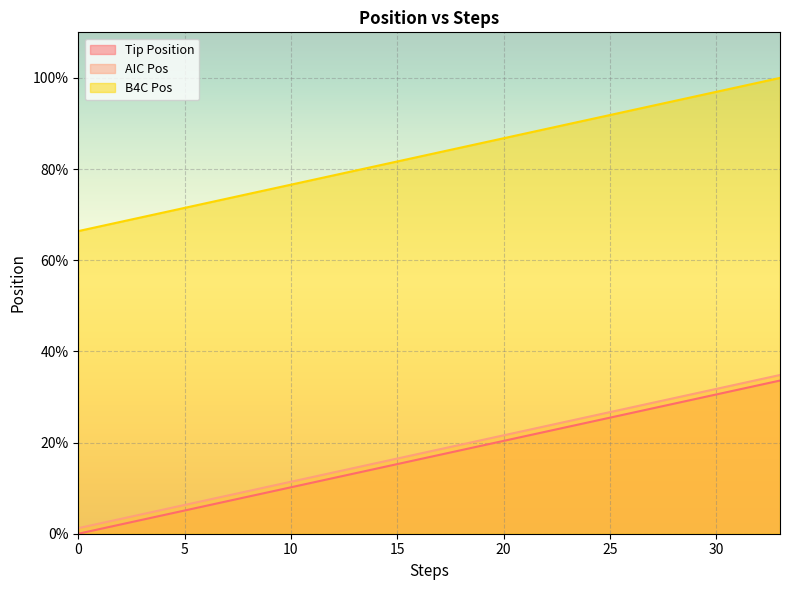

Count the number of data series in this chart.

3